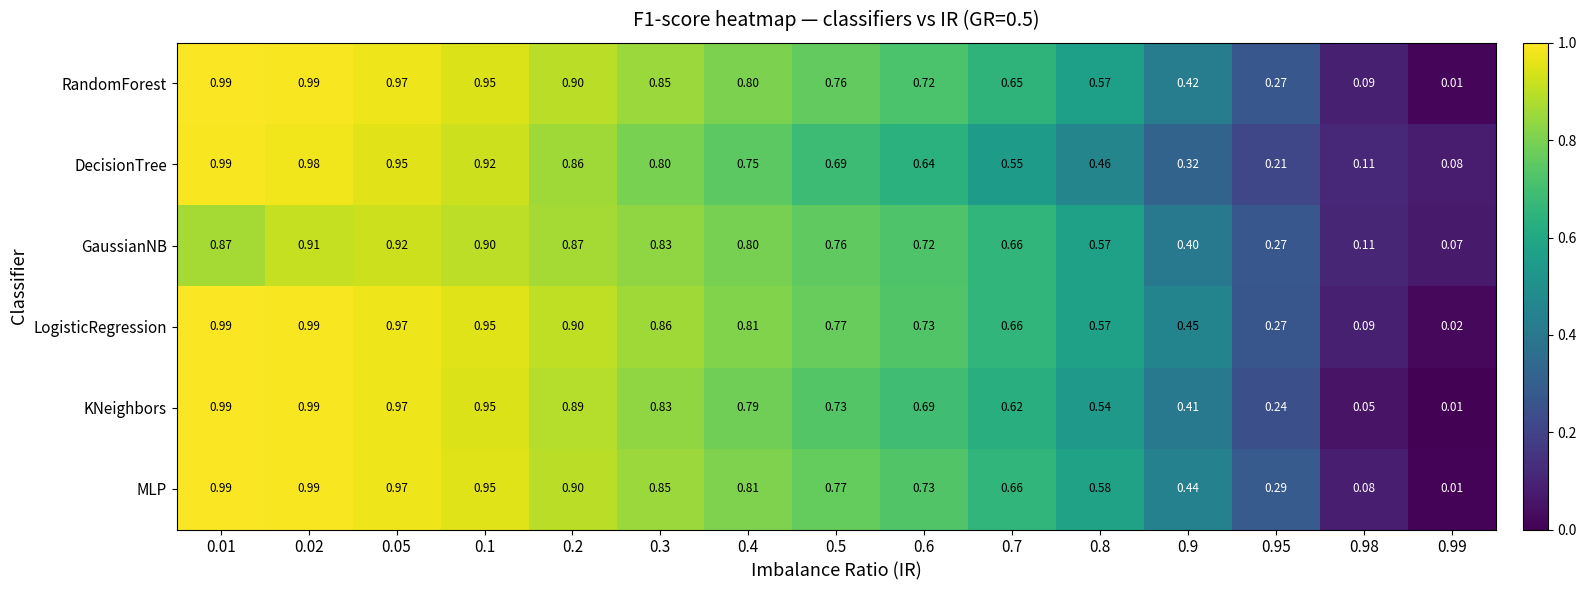

Which series has the largest total across all categories?

LogisticRegression